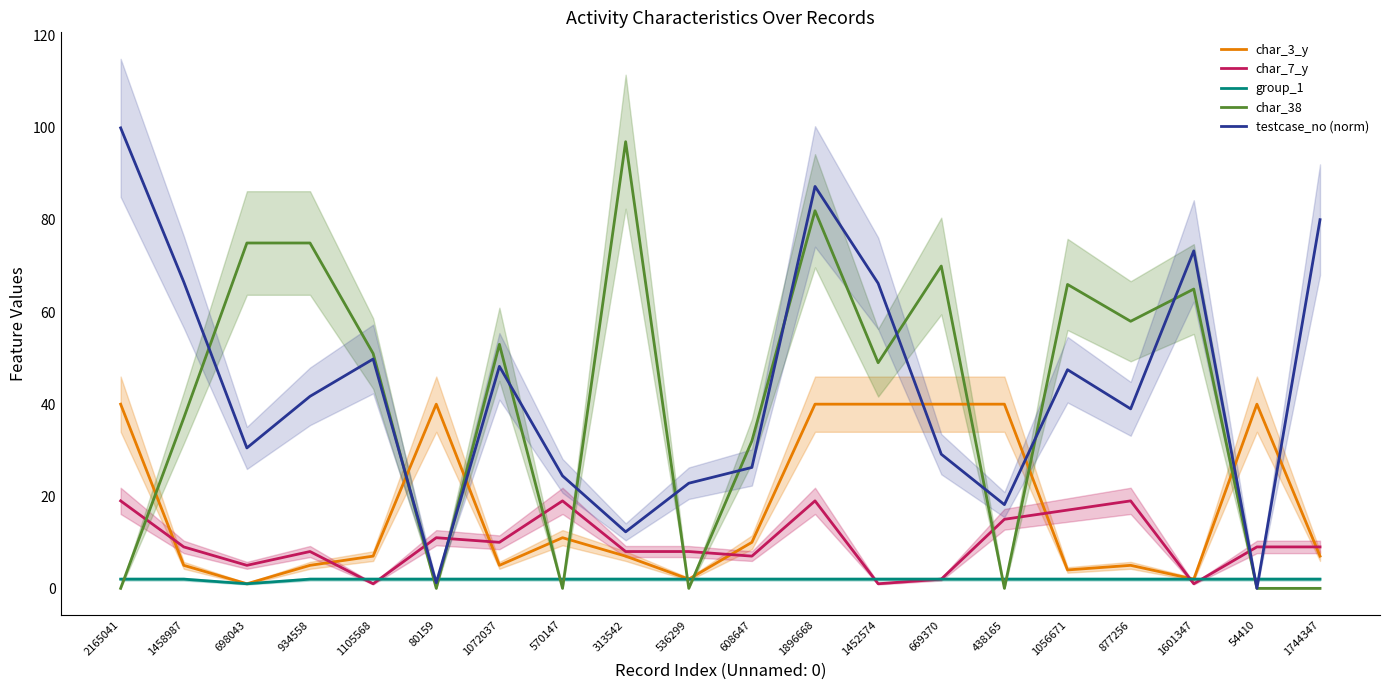

What is the sum of the group_1 values at 1452574 and 54410?

4.0